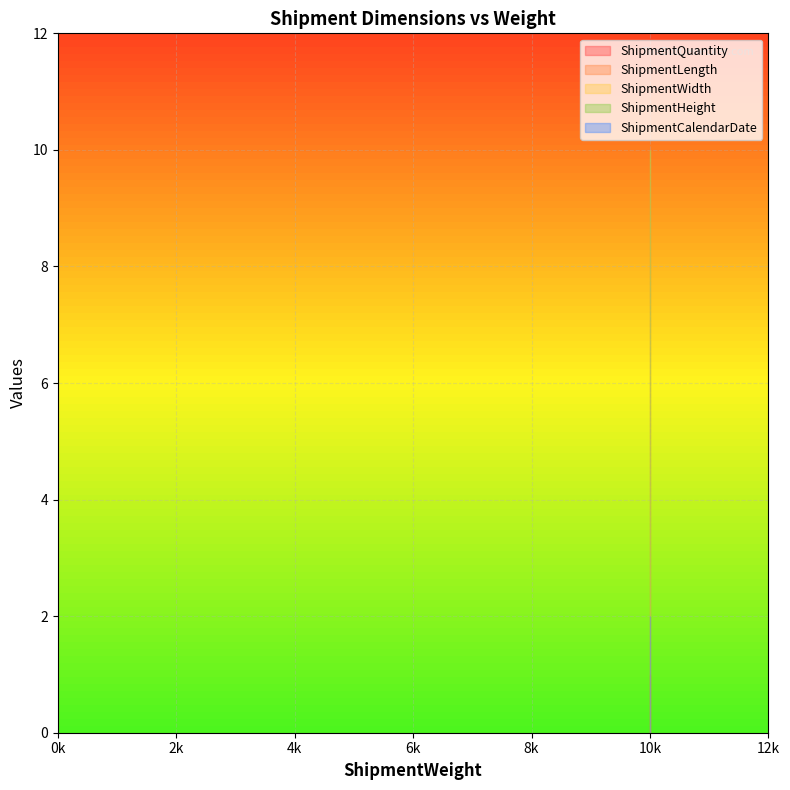

What are all the series names shown in the legend?

ShipmentQuantity, ShipmentLength, ShipmentWidth, ShipmentHeight, ShipmentCalendarDate